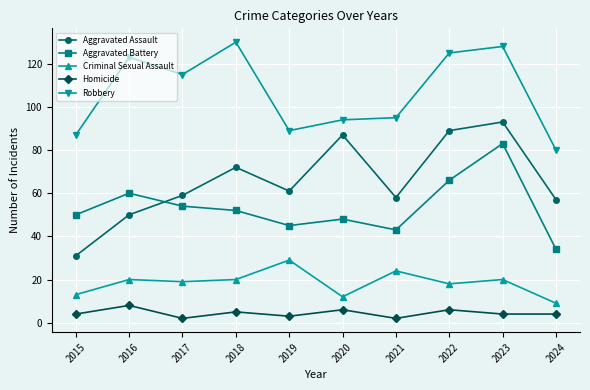

At which category does Aggravated Battery reach its first local peak?

2016